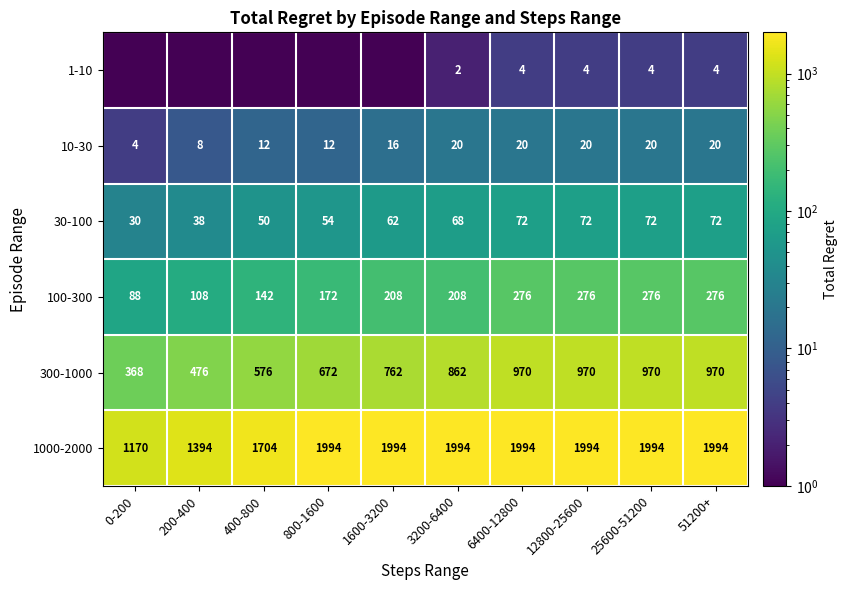

True or false: 10-30 has a value of 20.0 at 6400-12800.

True